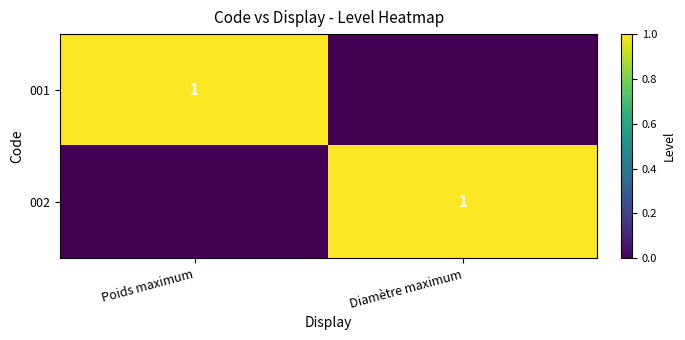

At how many categories does at least one series exceed 0?

2